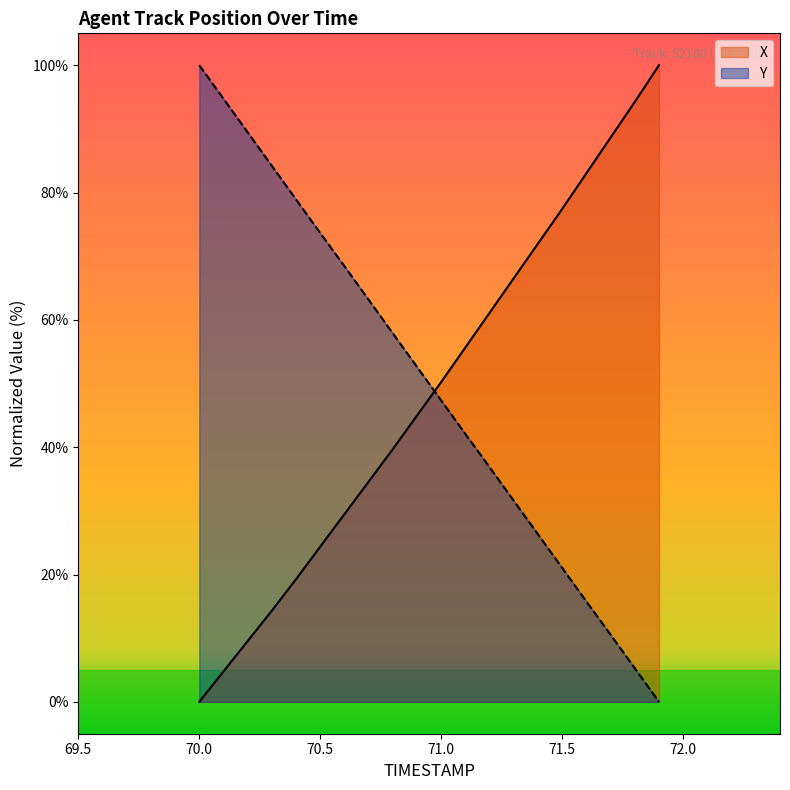

How many intersections are there between Y and X?

1